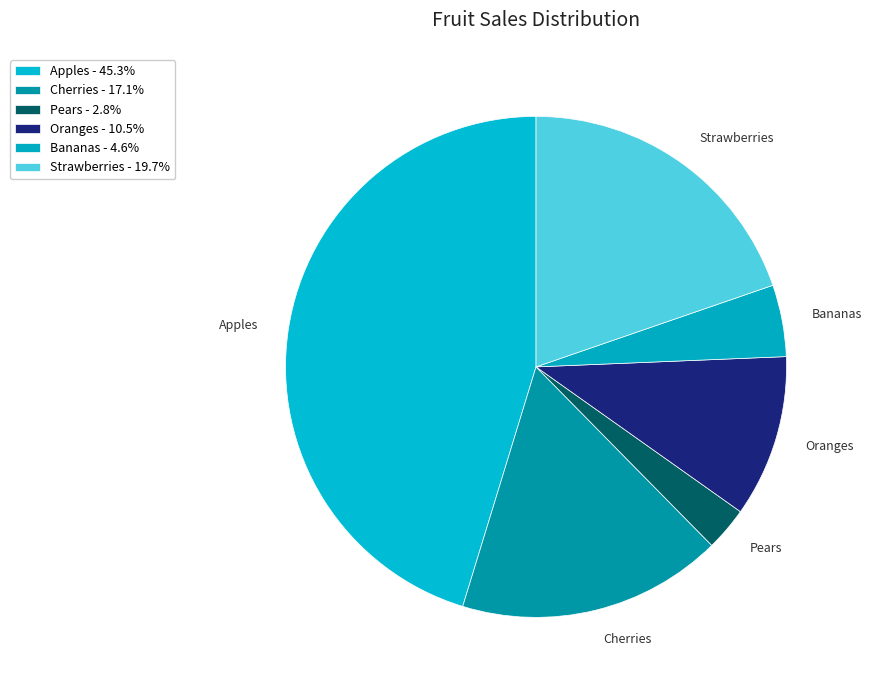

Is there any slice that represents more than half of the pie?

No